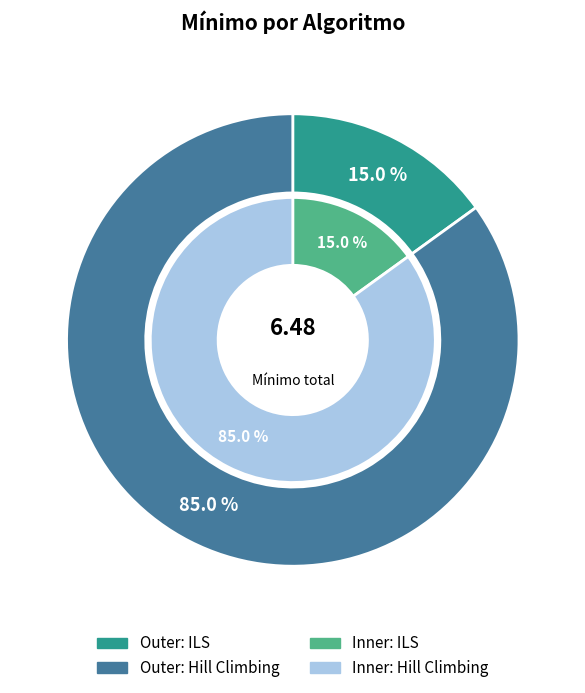

Combined, do Hill Climbing and ILS account for over 50%?

Yes